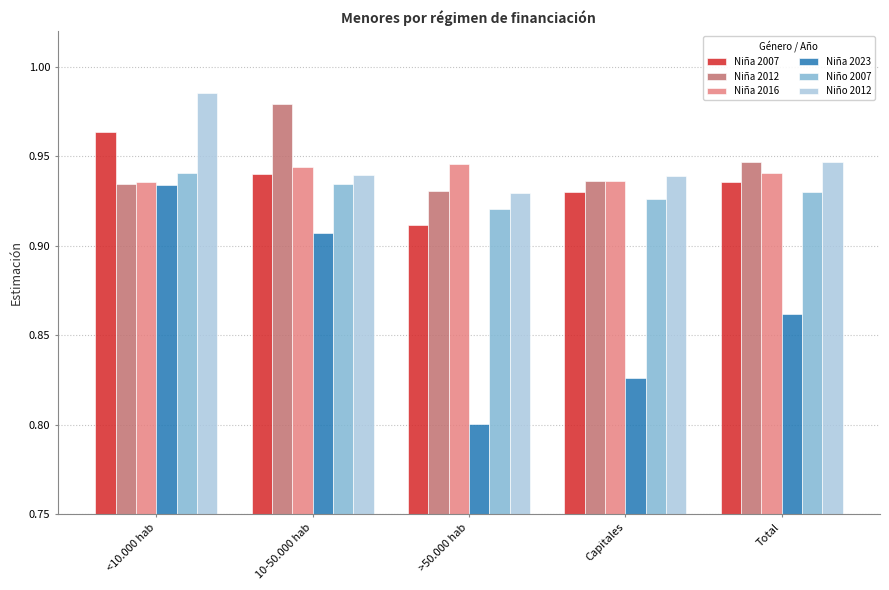

What are all the series names shown in the legend?

Niña 2007, Niña 2012, Niña 2016, Niña 2023, Niño 2007, Niño 2012